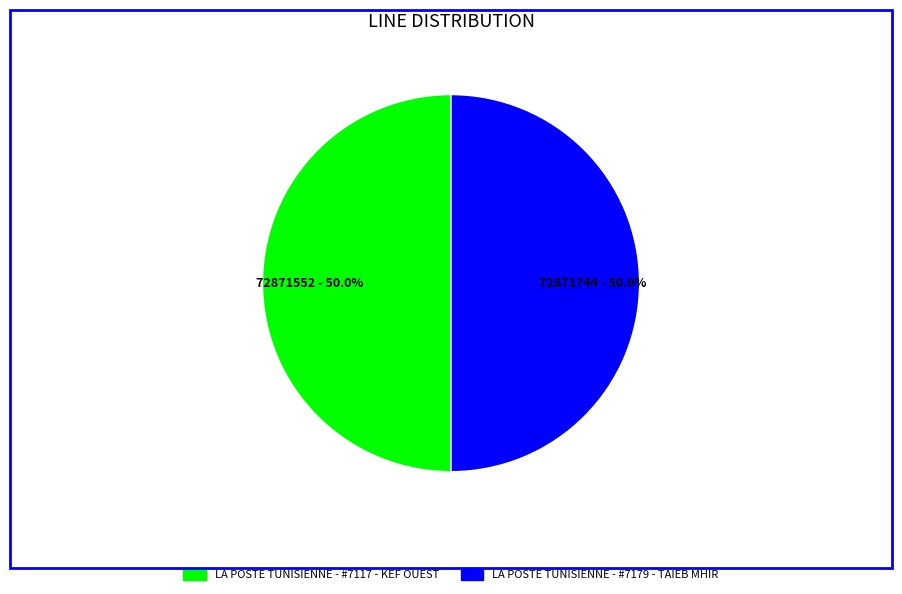

Is it true that LA POSTE TUNISIENNE - #7117 - KEF OUEST is 50% of the pie?

True